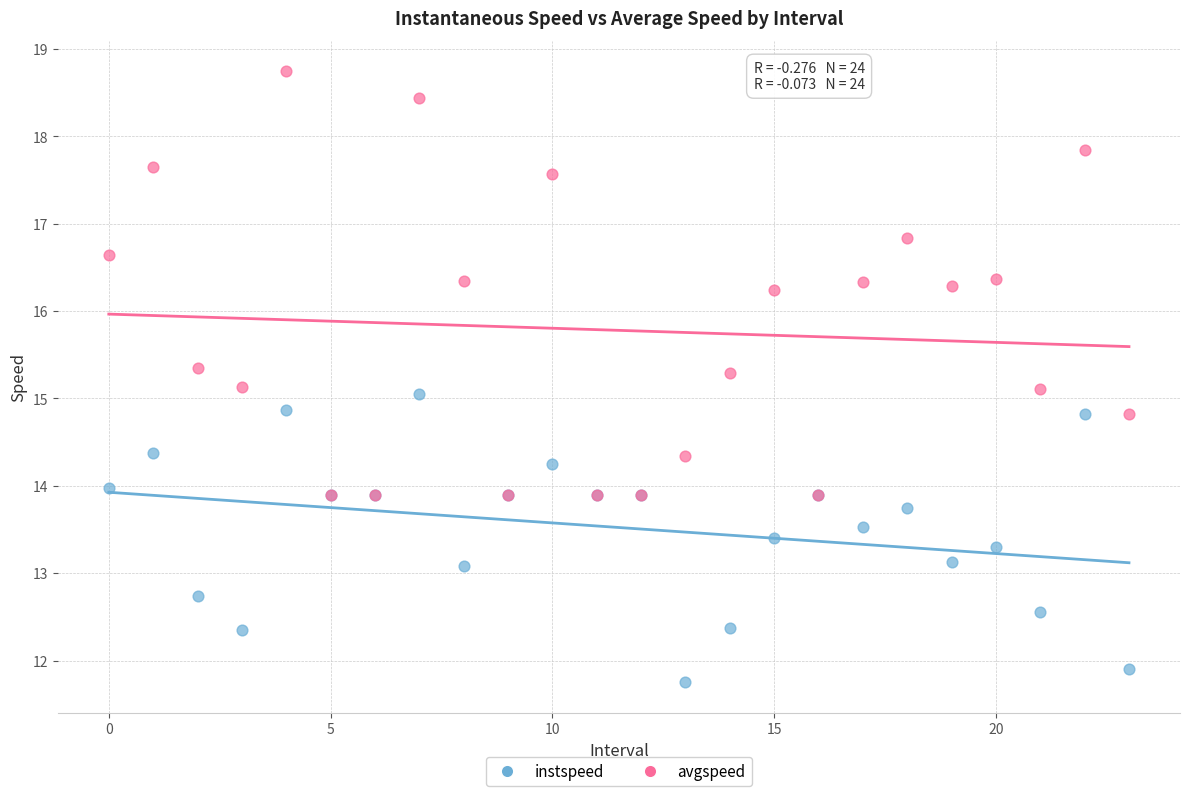

Which series contains the lowest Y value?

instspeed